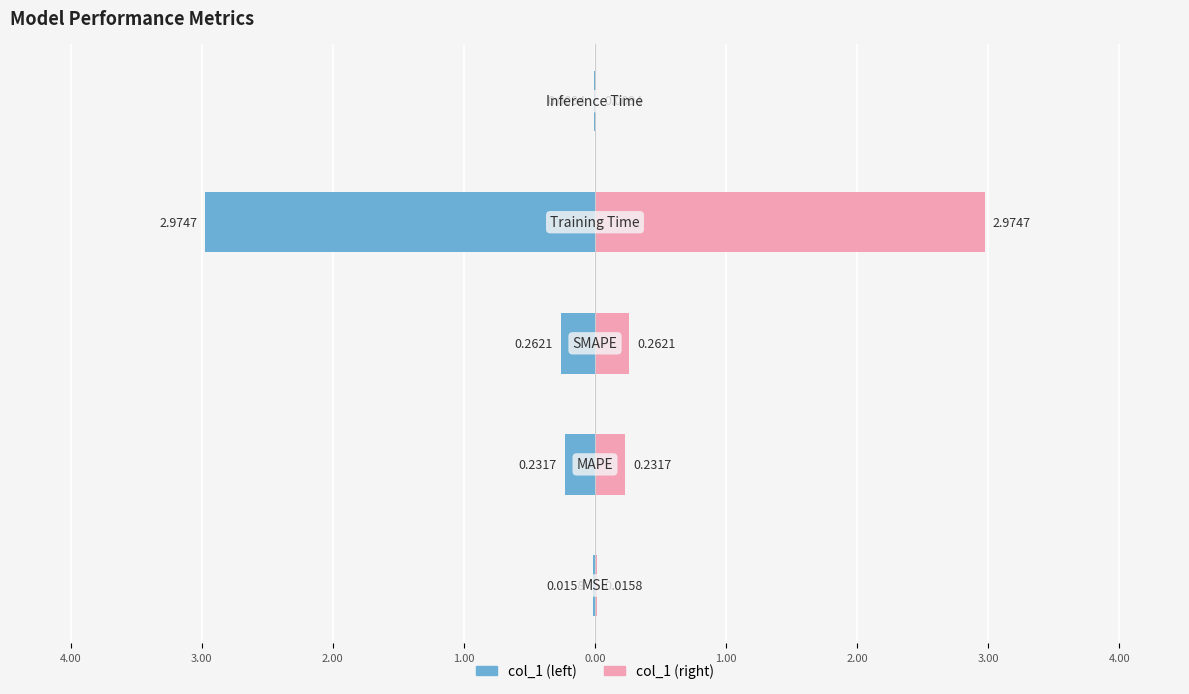

Reading right to left, list all the values displayed in this chart.

col_1 (left): -0.0	-3.0	-0.3	-0.2	-0.0
col_1 (right): 0.0	3.0	0.3	0.2	0.0